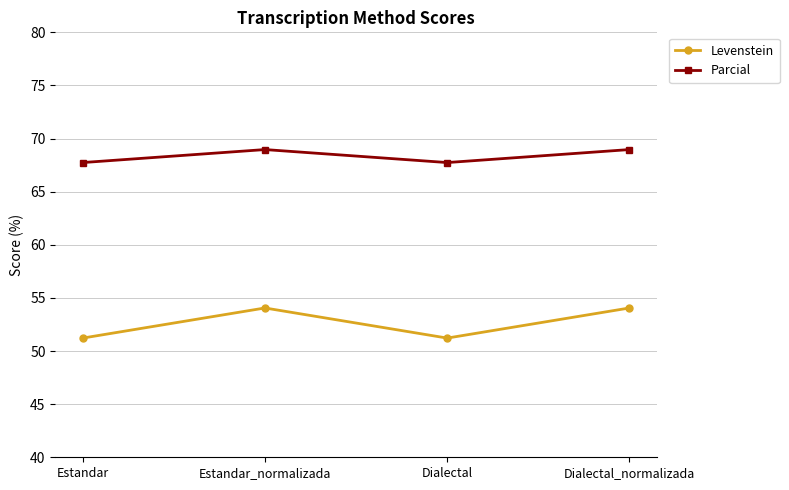

What are all the series names shown in the legend?

Levenstein, Parcial